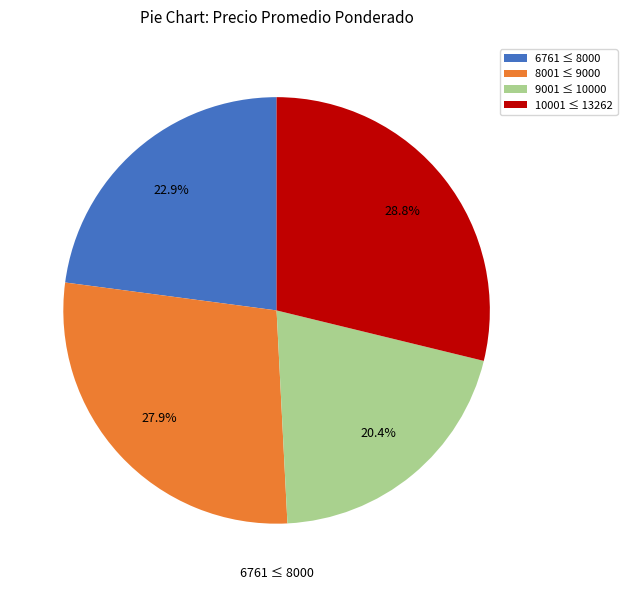

Rank the categories by value from lowest to highest.

9001 ≤ 10000, 6761 ≤ 8000, 8001 ≤ 9000, 10001 ≤ 13262